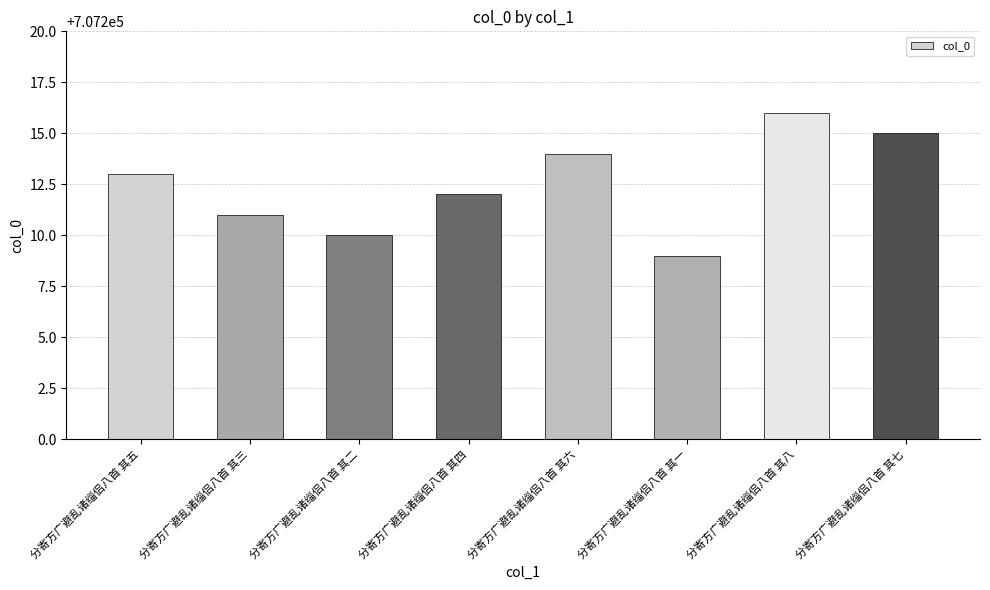

Between 分寄方广避乱诸缁侣八首 其七 and 分寄方广避乱诸缁侣八首 其八, which is larger?

分寄方广避乱诸缁侣八首 其八